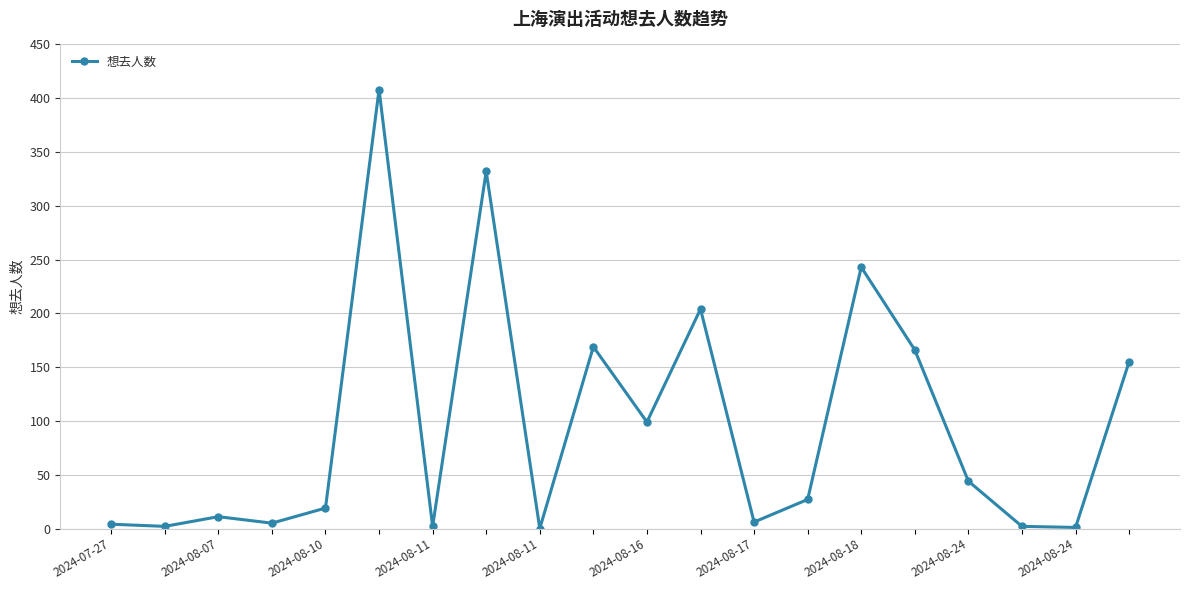

True or false: the data has more than 1 interior local peaks.

True